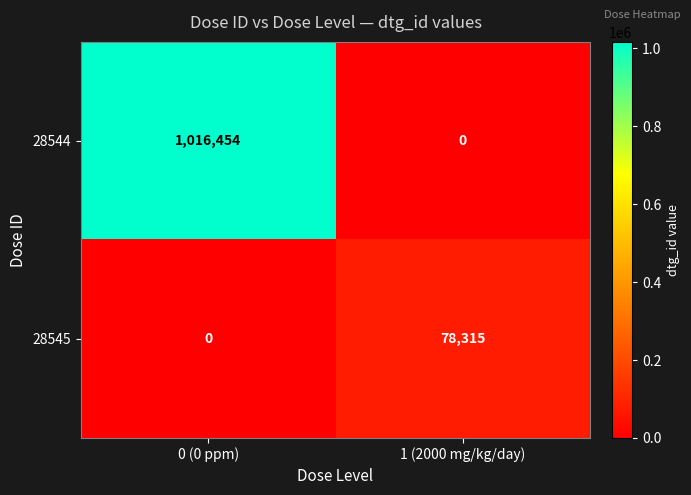

What is the average value of the 28545 series?

39158